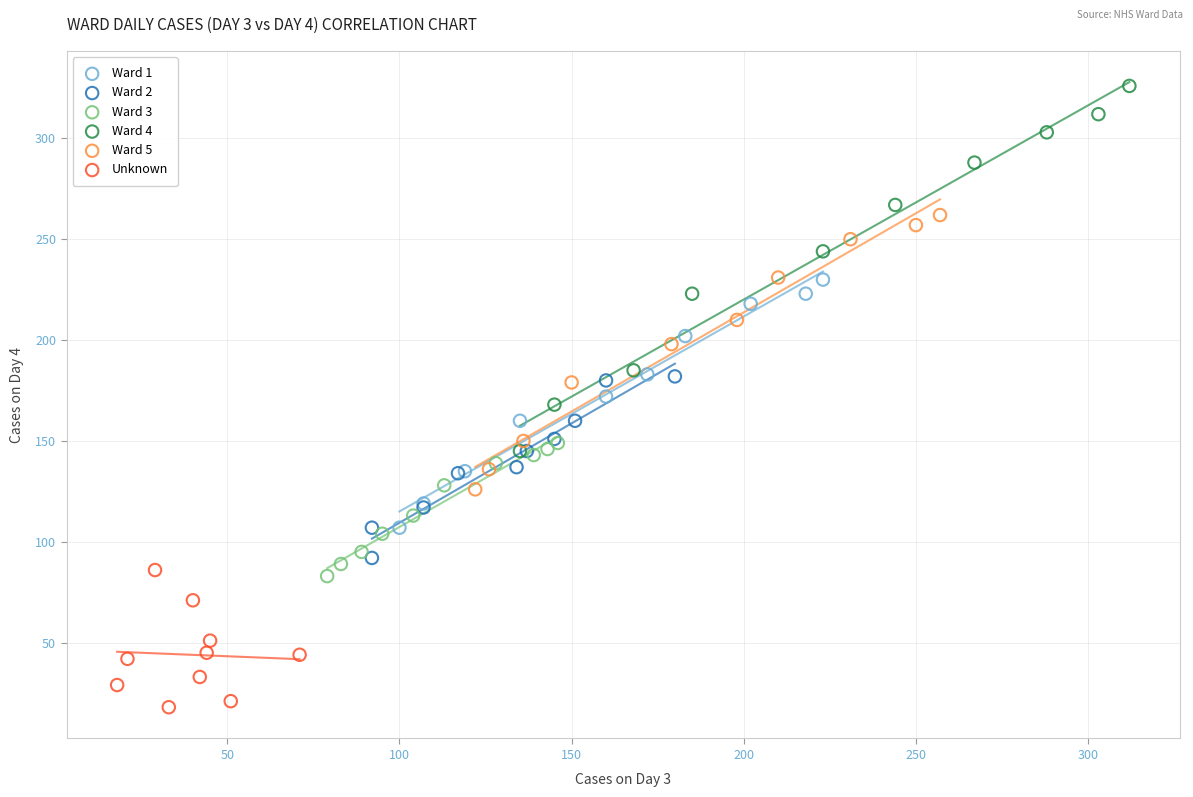

What are all the series names shown in the legend?

Ward 1, Ward 2, Ward 3, Ward 4, Ward 5, Unknown